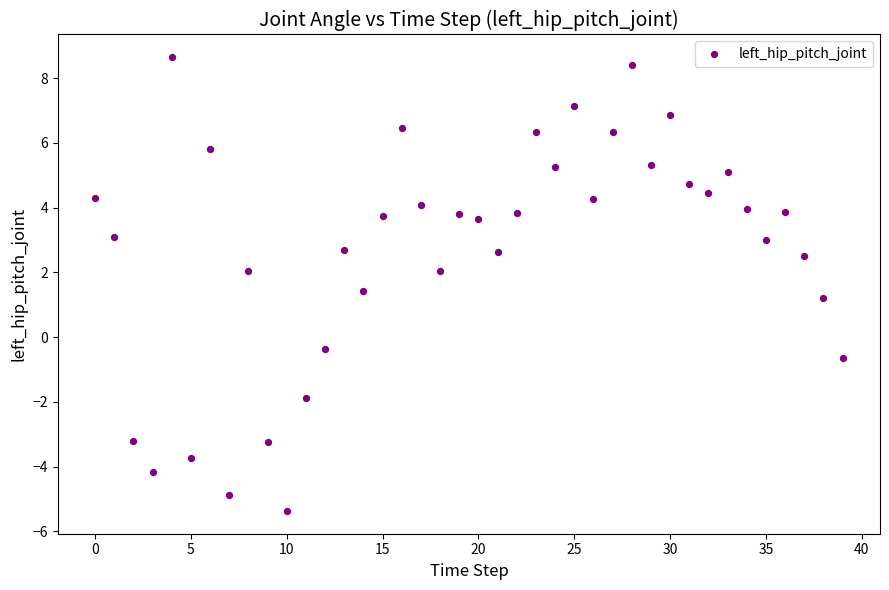

What is the range of Y values (max minus min)?

14.0